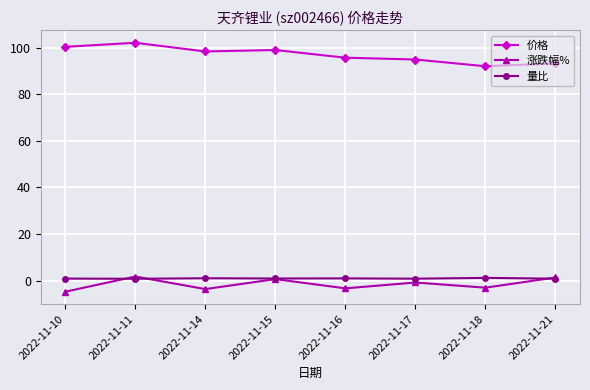

How many values in the 涨跌幅% series are below 0?

5